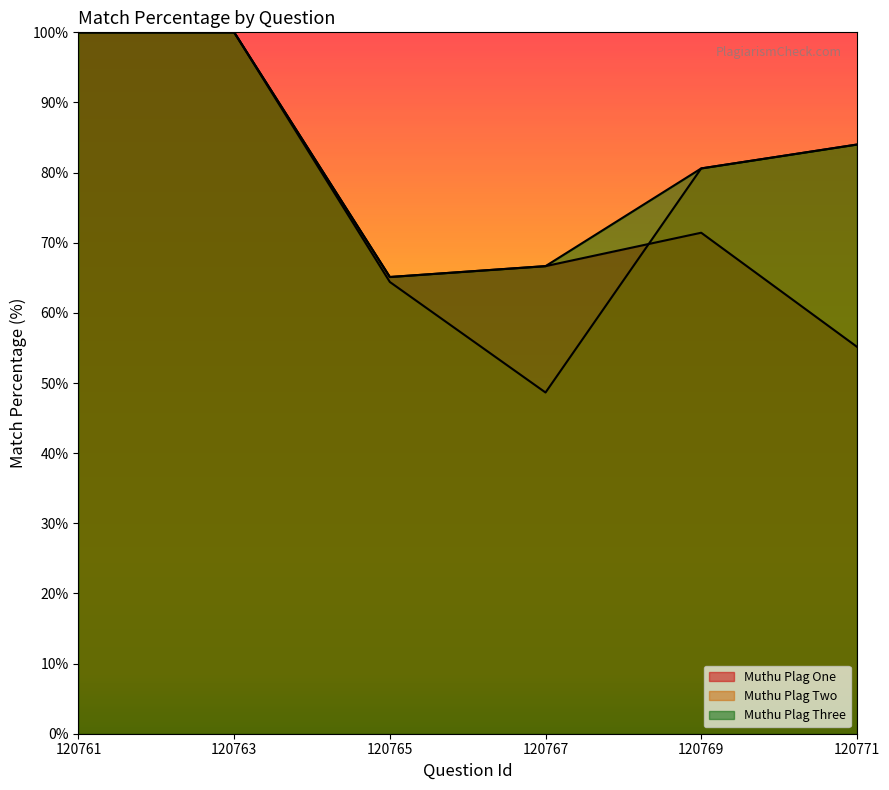

What is the sum of all Muthu Plag One values?

458.4